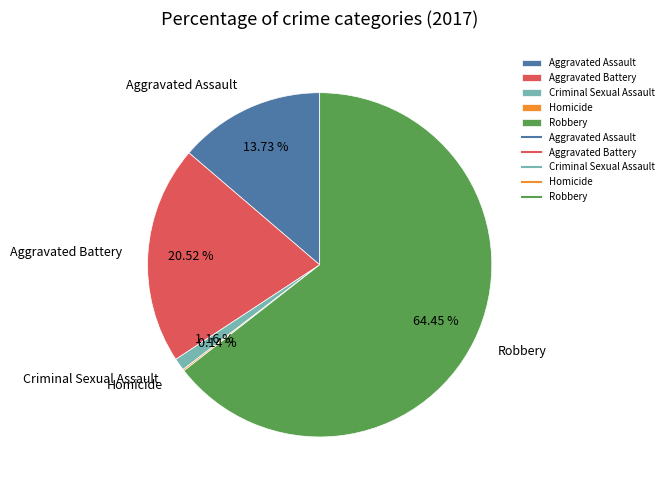

Does any single category account for the majority?

Yes